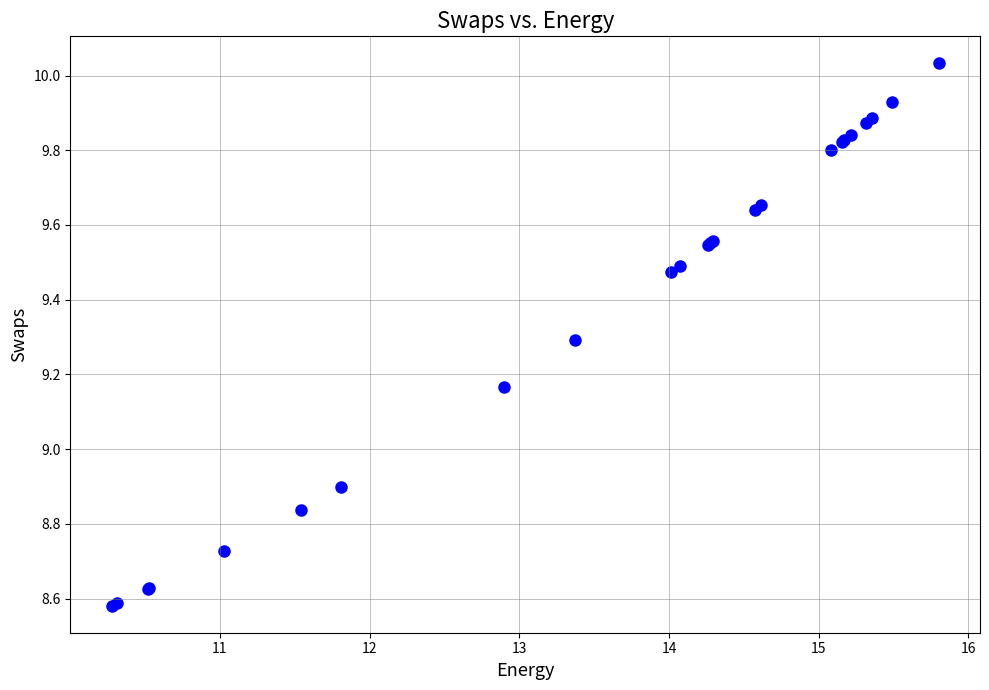

What Y value in the scatter plot is closest to 9?

8.9